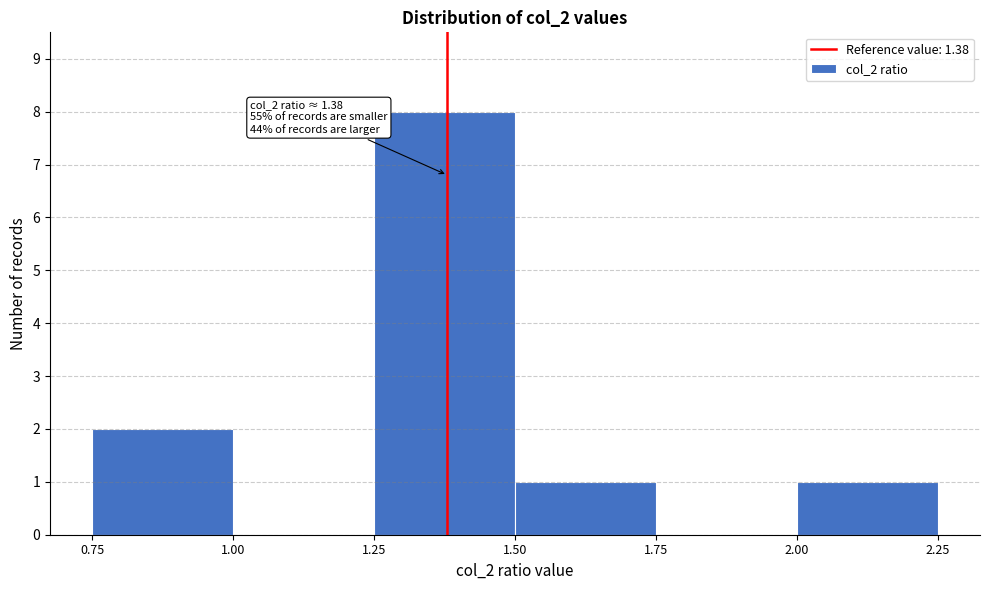

Which range on the x-axis has the tallest bar?

1.25 to 1.50